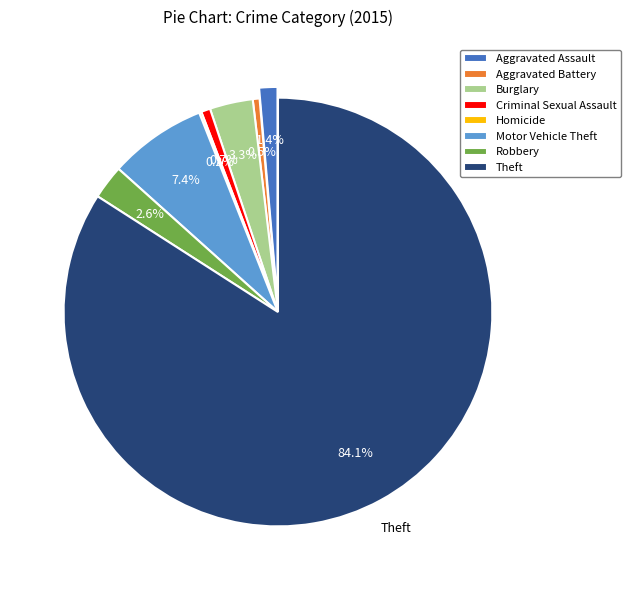

What is the smallest slice in the pie chart?

Homicide